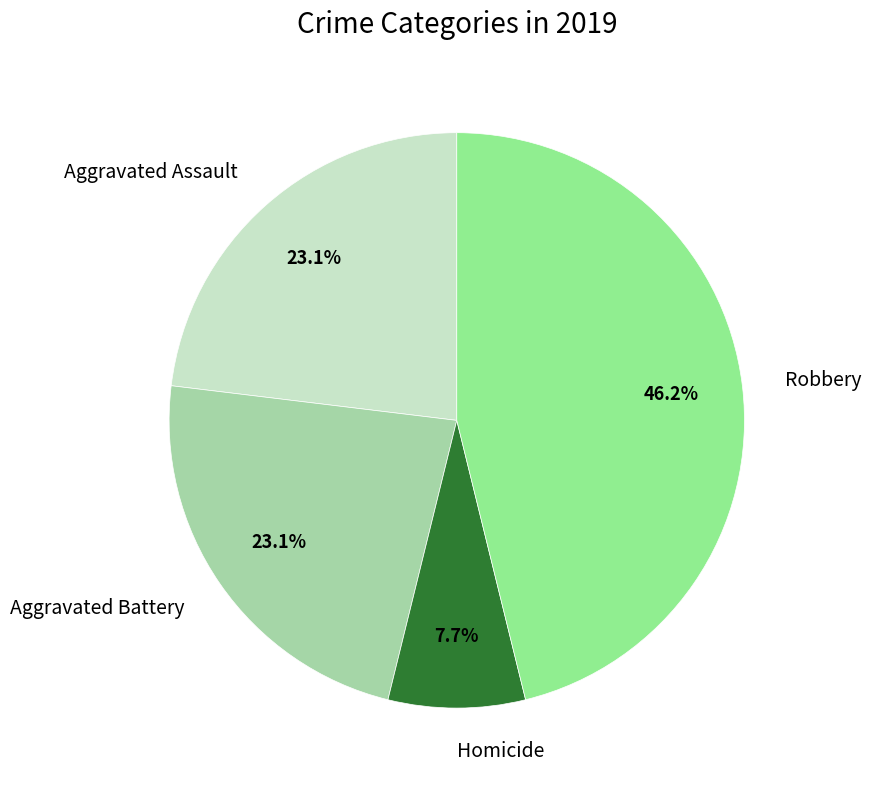

Between Robbery and Aggravated Battery, which is larger?

Robbery